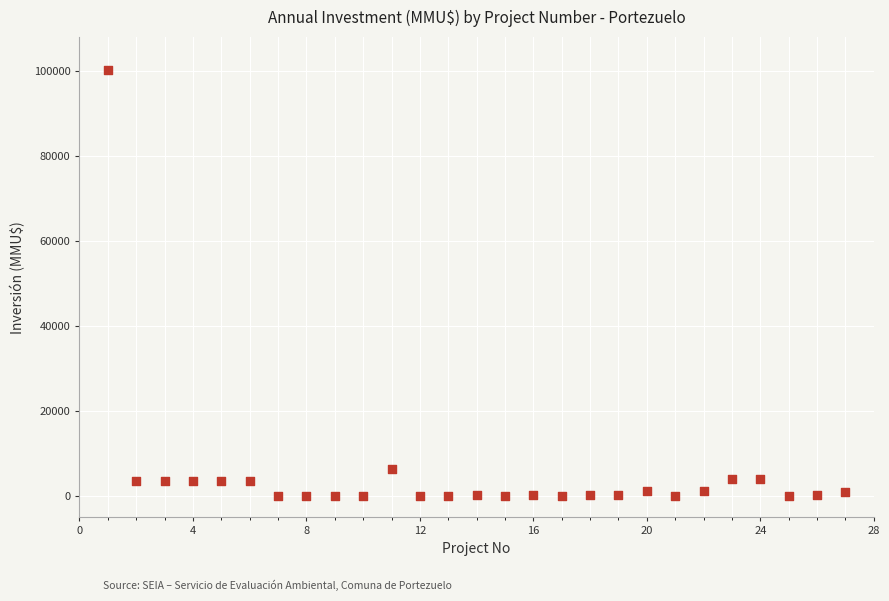

What Y value in the scatter plot is closest to 50160?

6500